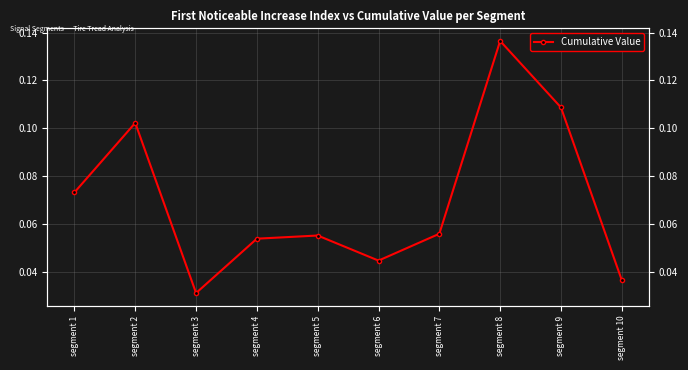

What is the value of the 2nd point from the left?

0.1